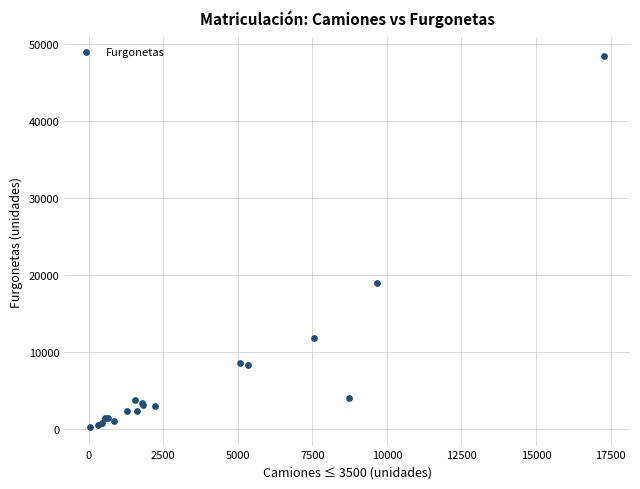

What Y value in the scatter plot is closest to 24395?

19045